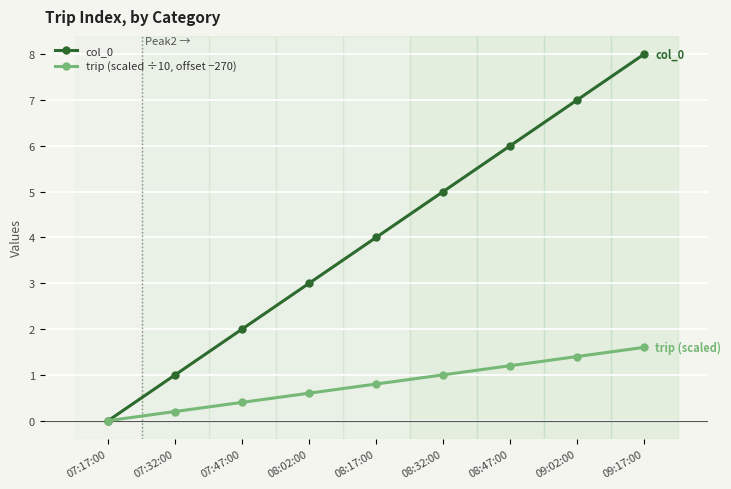

True or false: trip (scaled ÷10, offset −270) has a value of 0.4 at 07:47:00.

True